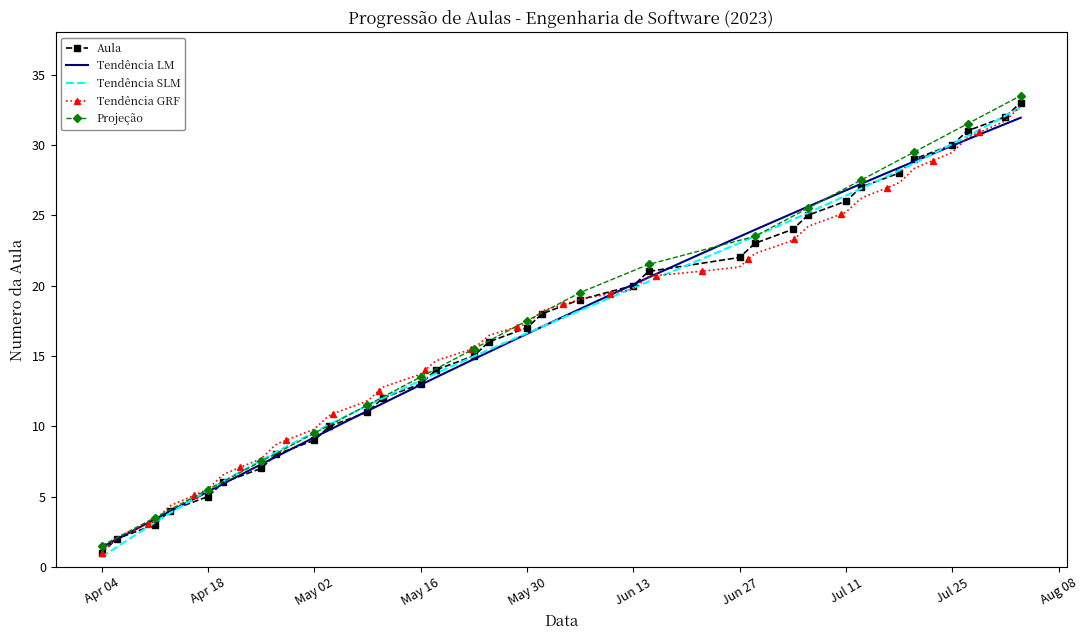

At which label does the data first exceed 17?

2023-06-01